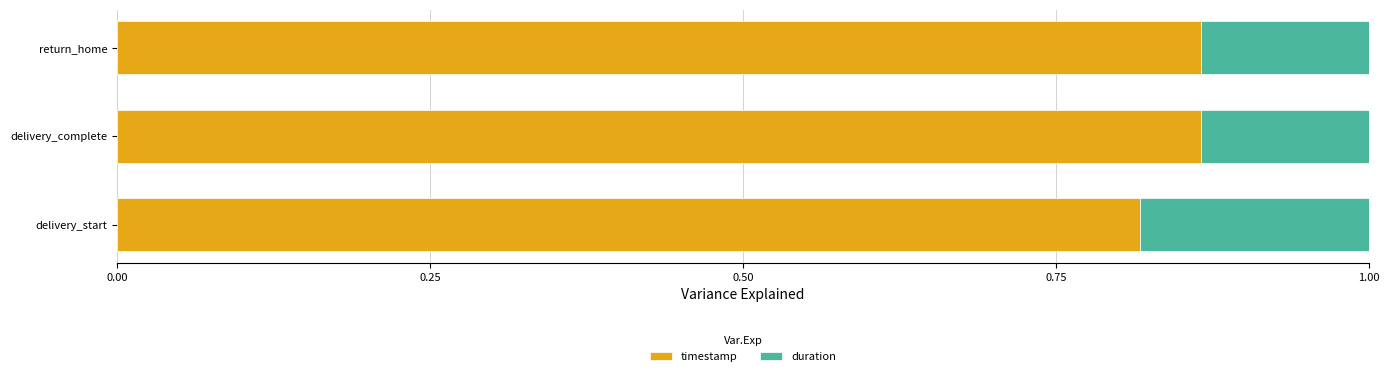

What is the sum of the timestamp values at delivery_start and return_home?

1.7